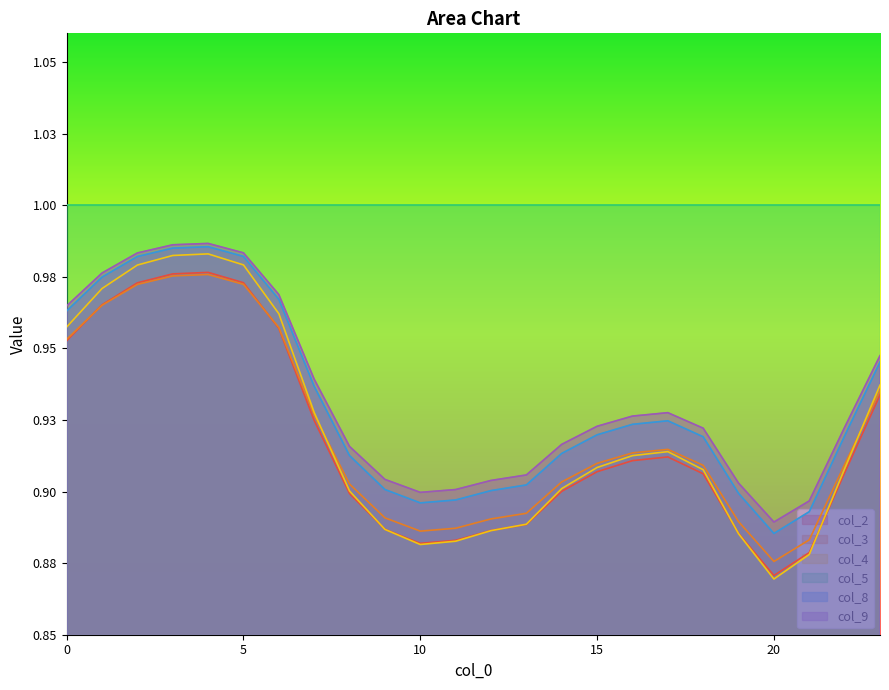

True or false: col_8 has more than 0 points higher than both neighbors.

True